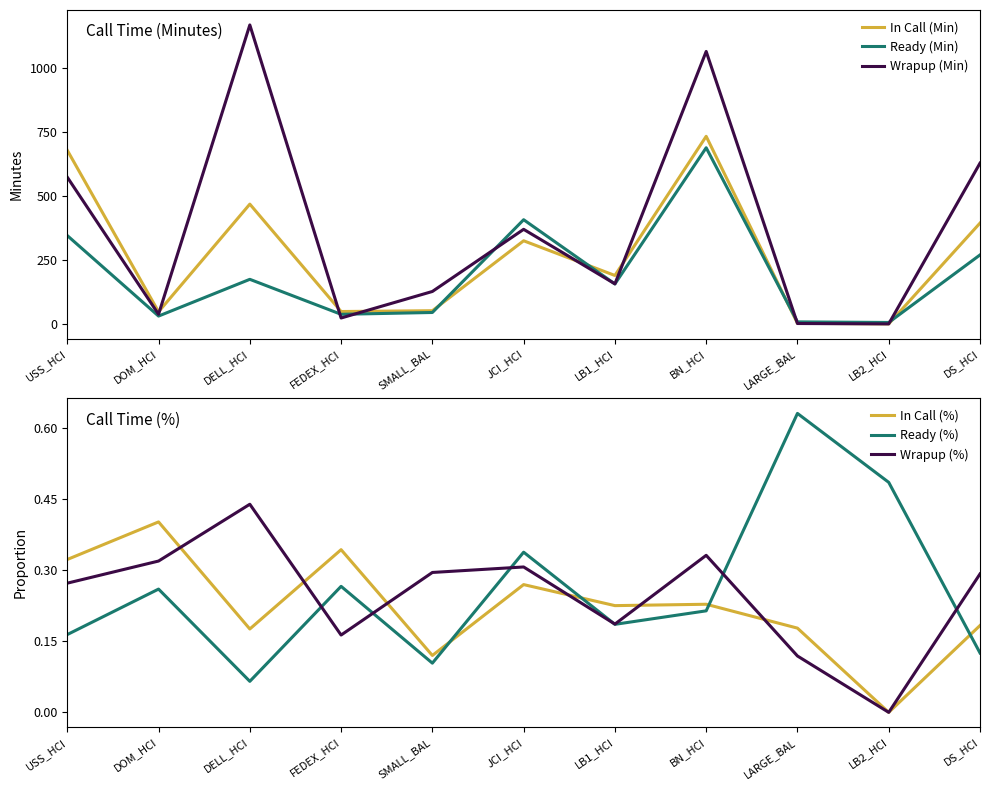

Which category has the lowest value across all series?

LB2_HCI